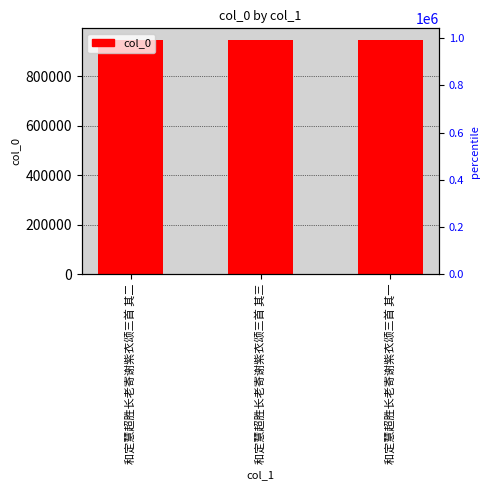

What is the smallest value displayed?

947102